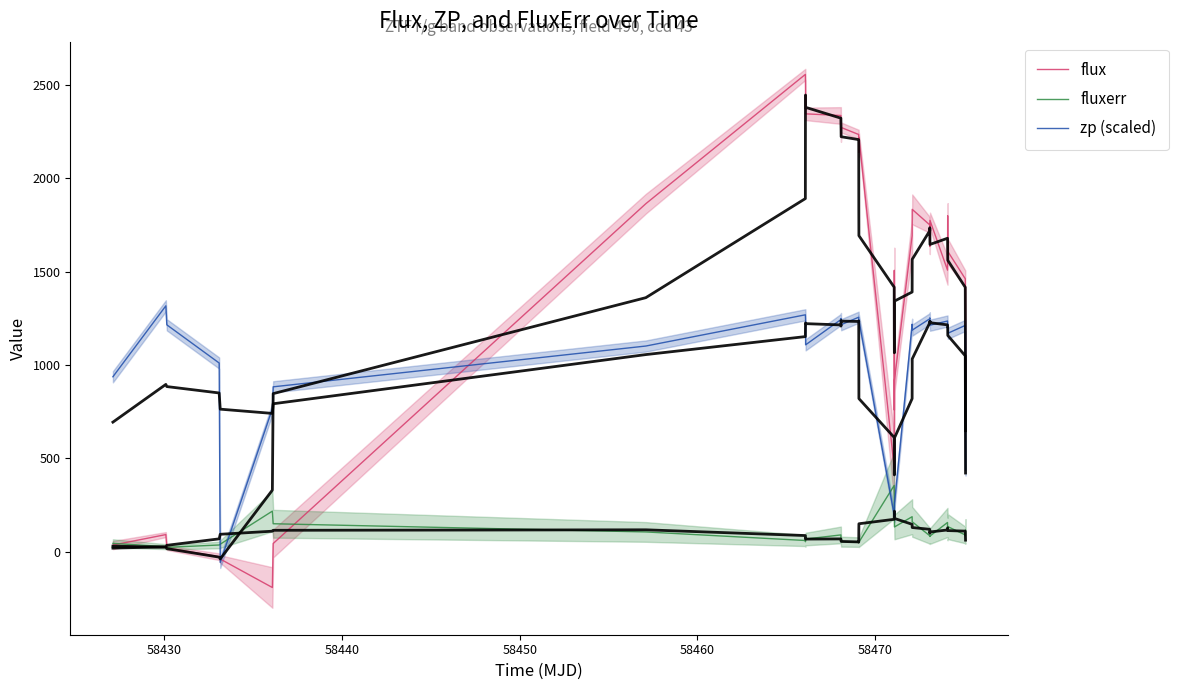

List the series in order of their peak value, lowest first.

fluxerr, zp (scaled), flux